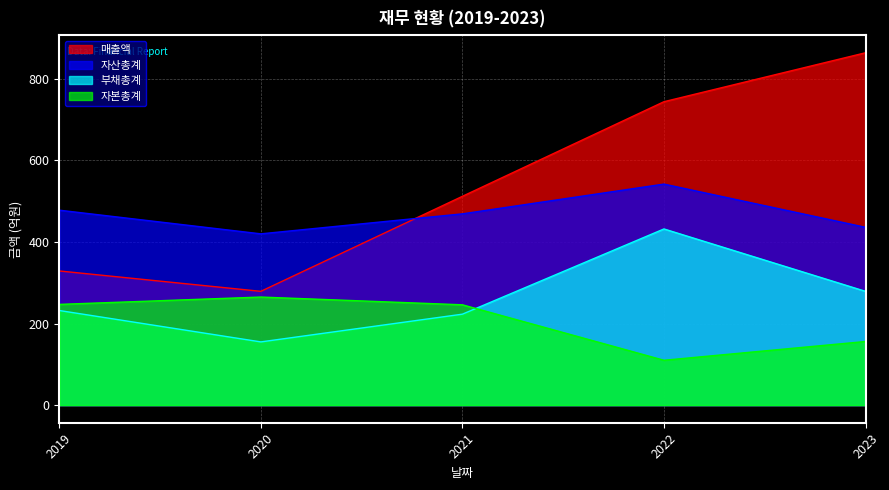

How many interior local valleys does the 매출액 series have?

1